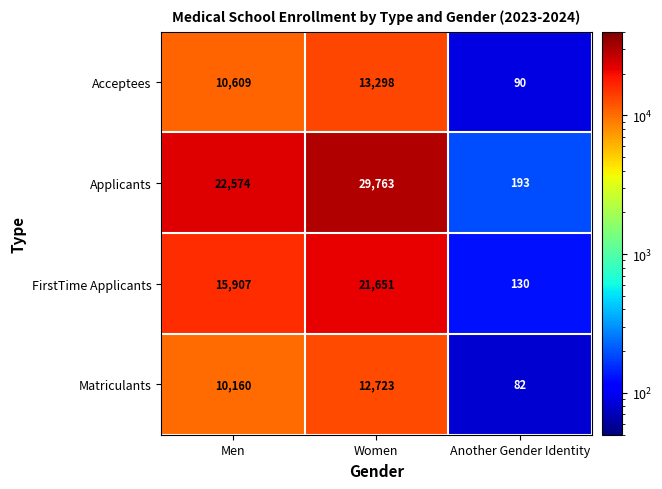

True or false: Applicants has a value of 11574 at Men.

False